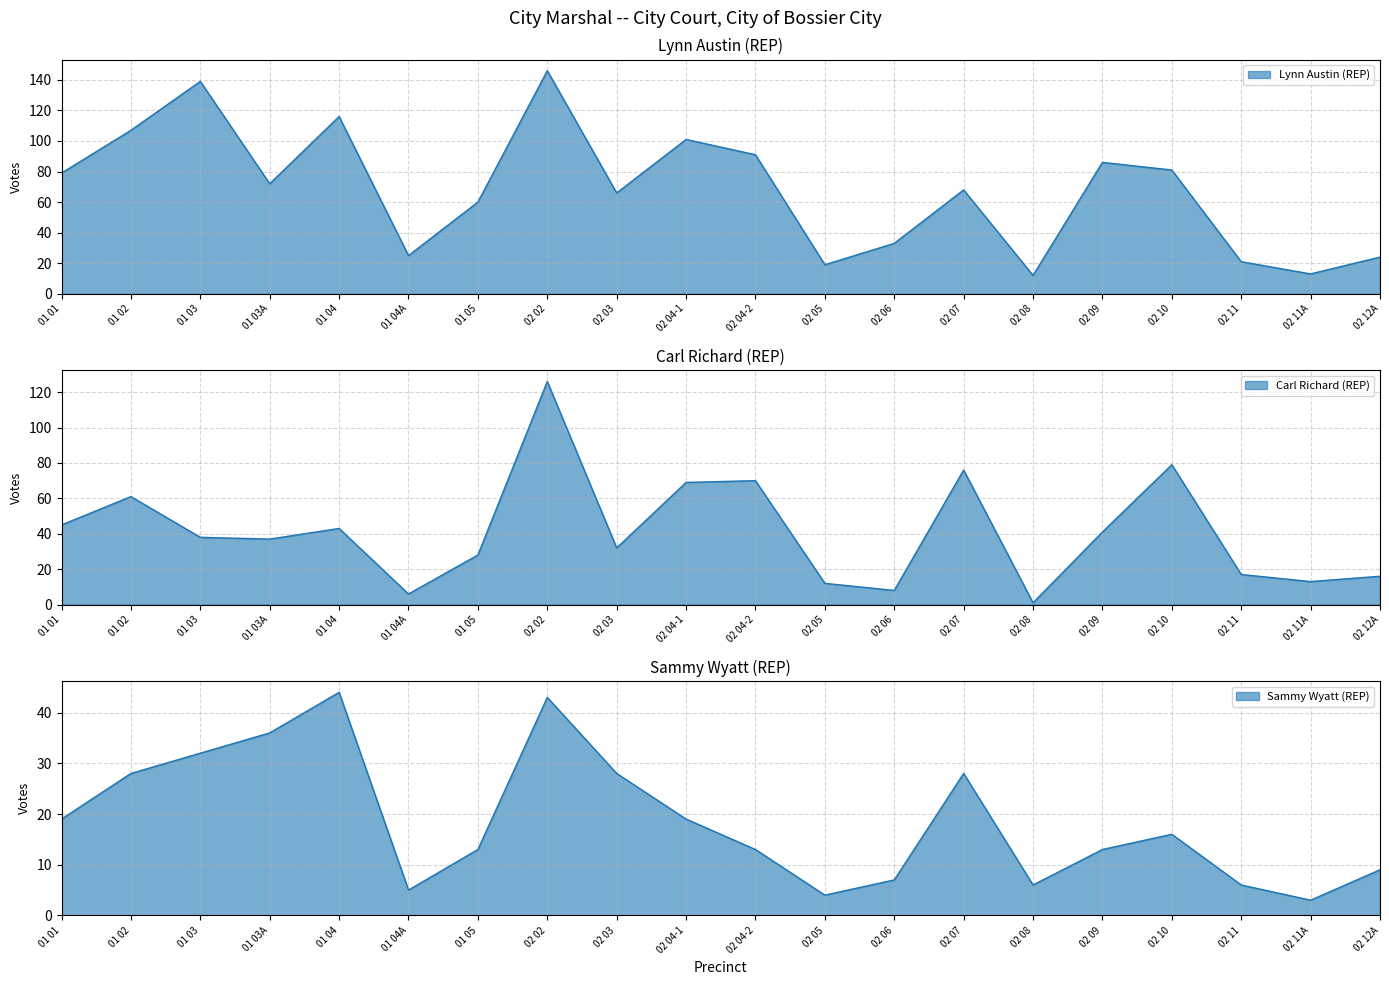

Which series ends up on top after the final intersection of Carl Richard (REP) and Lynn Austin (REP)?

Lynn Austin (REP)